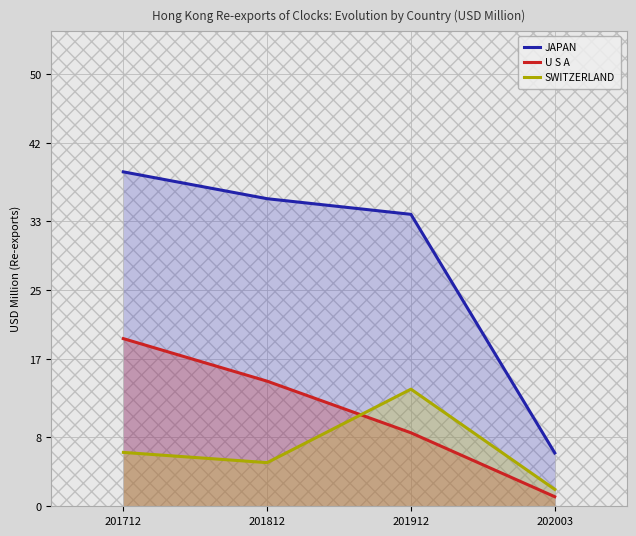

Is it true that SWITZERLAND equals 8.3 at 201712?

False